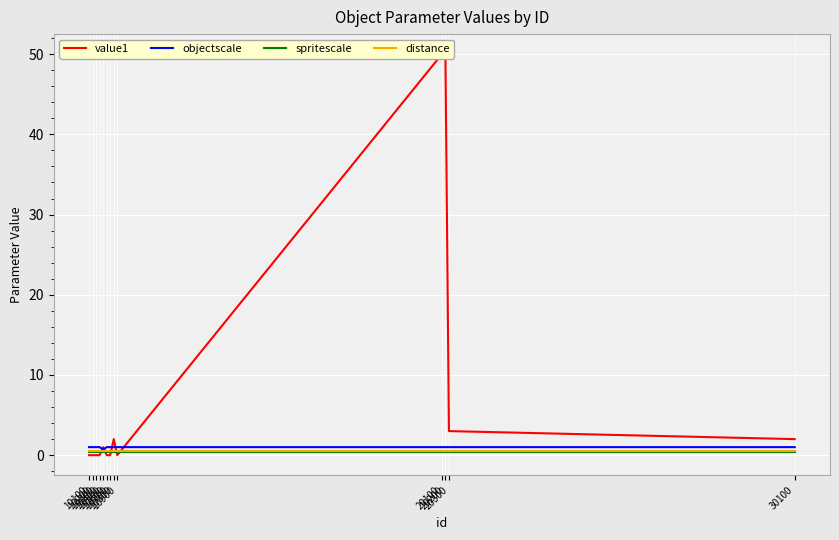

Which series has the largest total across all categories?

value1